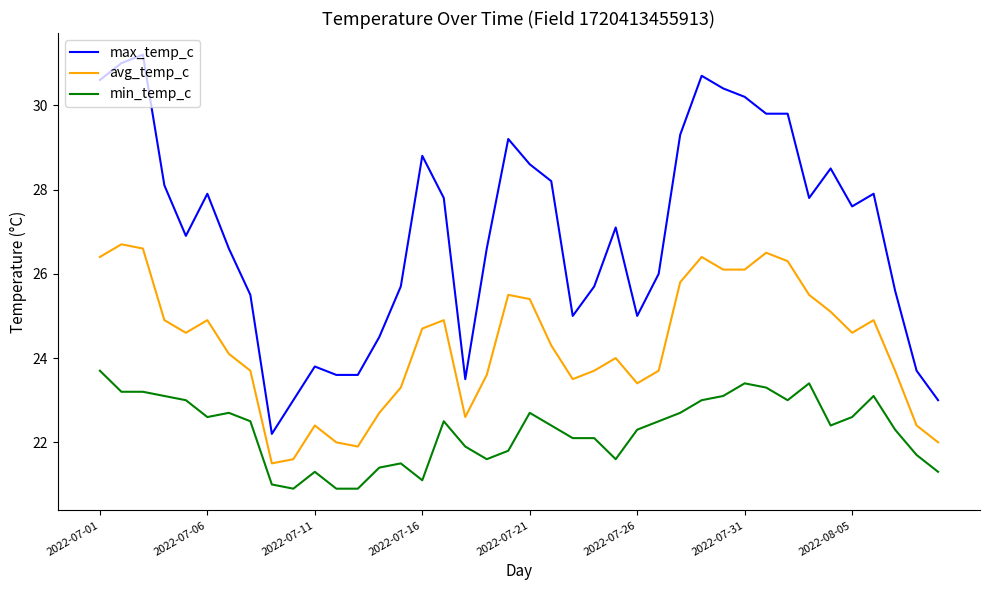

Does the chart have visible grid lines?

No